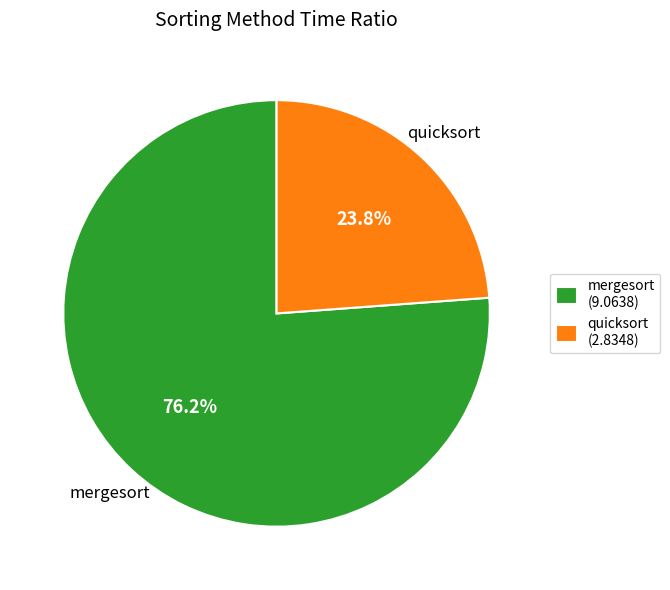

To the nearest percent, what portion does mergesort represent?

76%